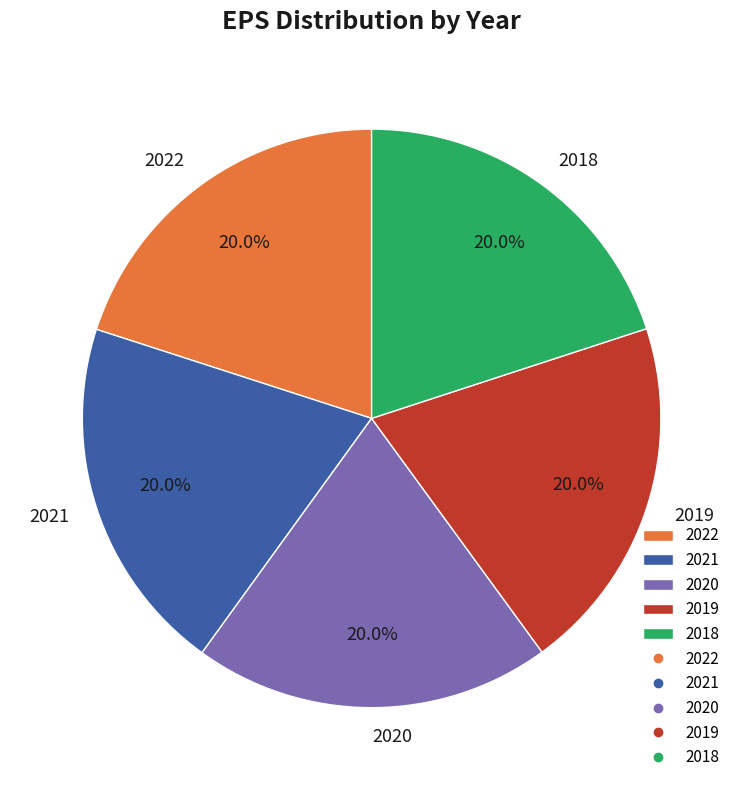

What percentage is NOT represented by 2022?

80.0%